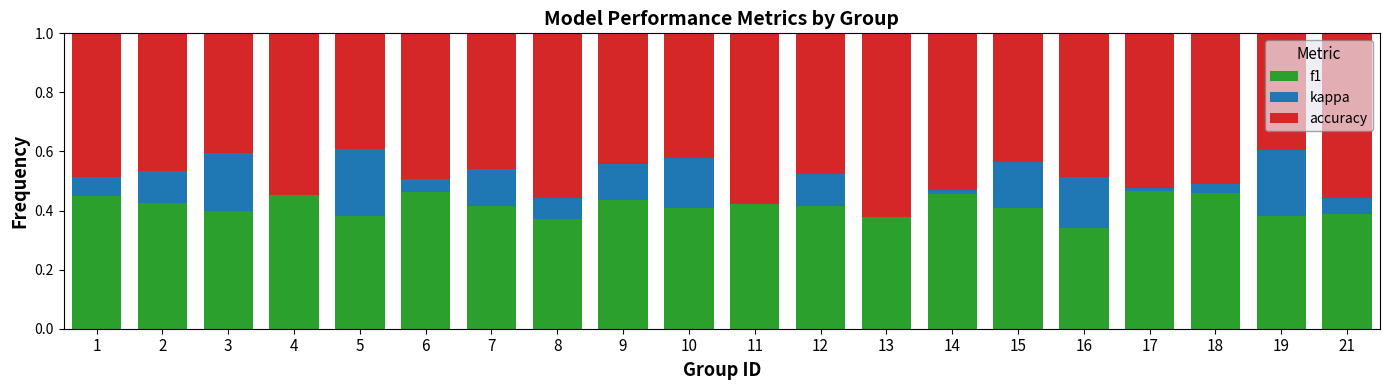

What is the total value across all series at 11?

1.0